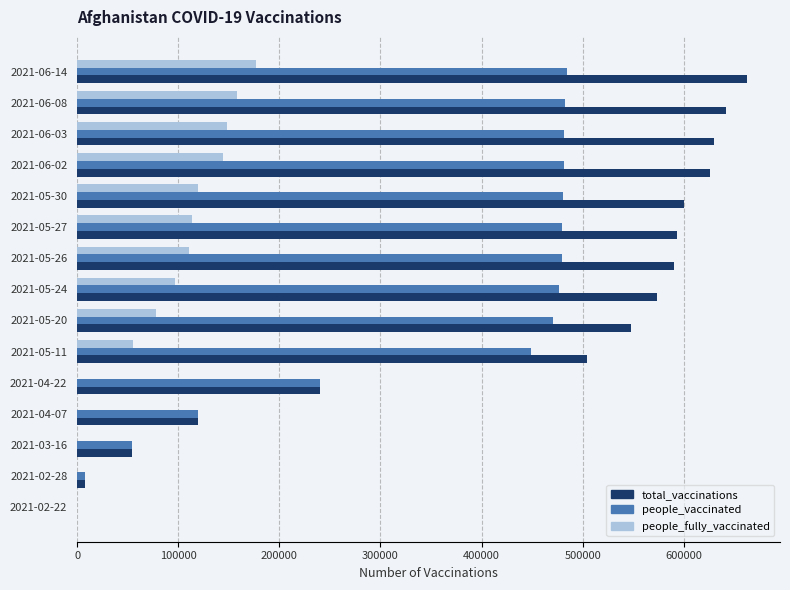

Which label corresponds to the largest value in the chart?

2021-06-14